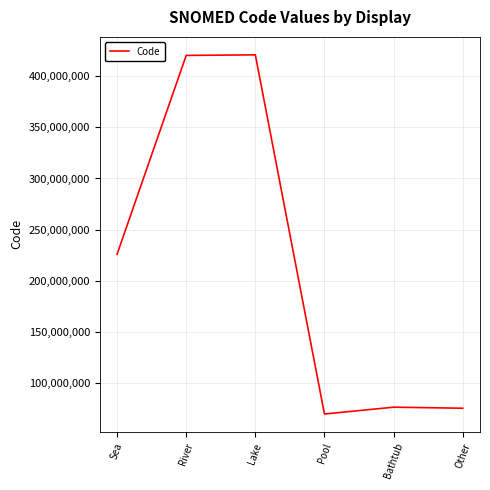

How many series are shown in this chart?

1